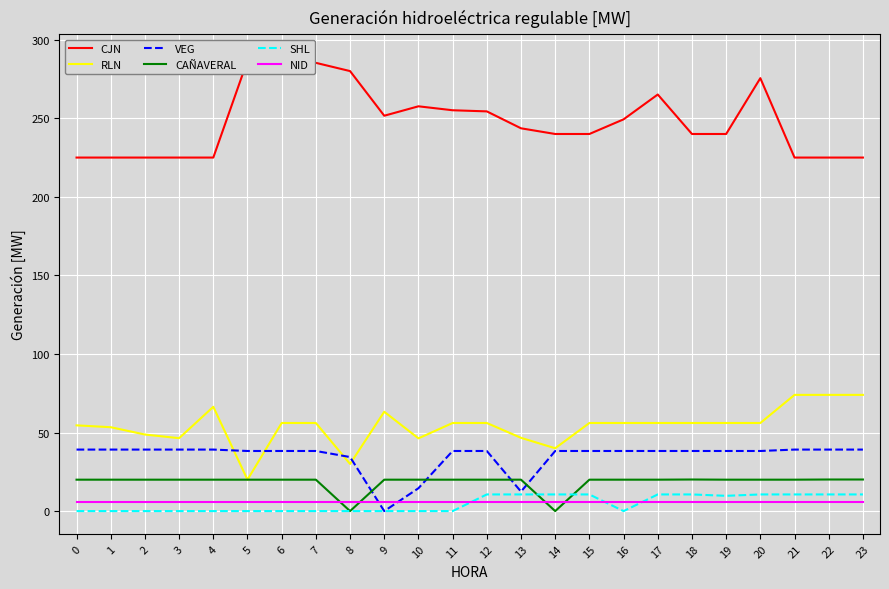

How many data points in CJN are less than 243?

12